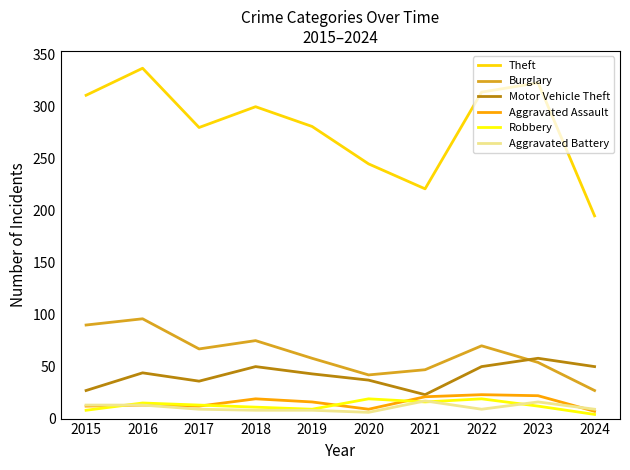

Which series has the largest total across all categories?

Theft